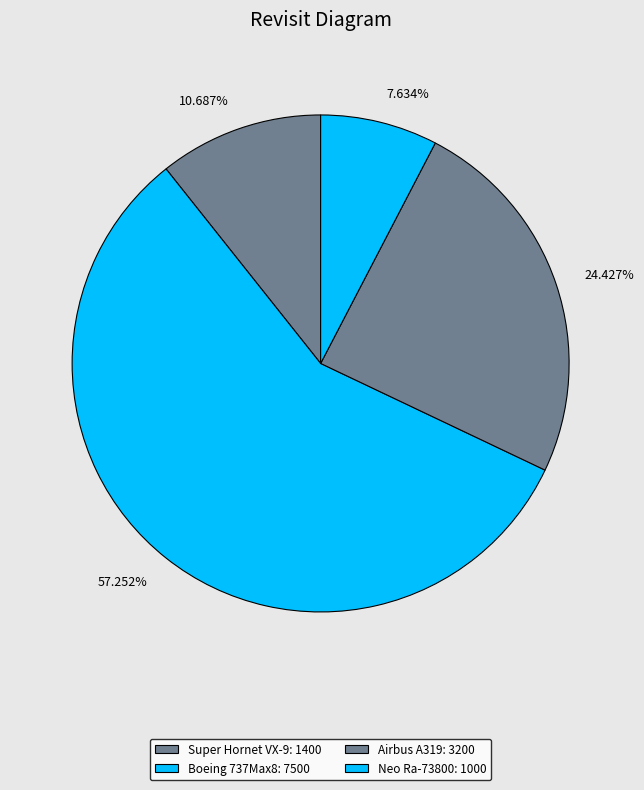

Is Boeing 737Max8 the majority of the pie?

Yes